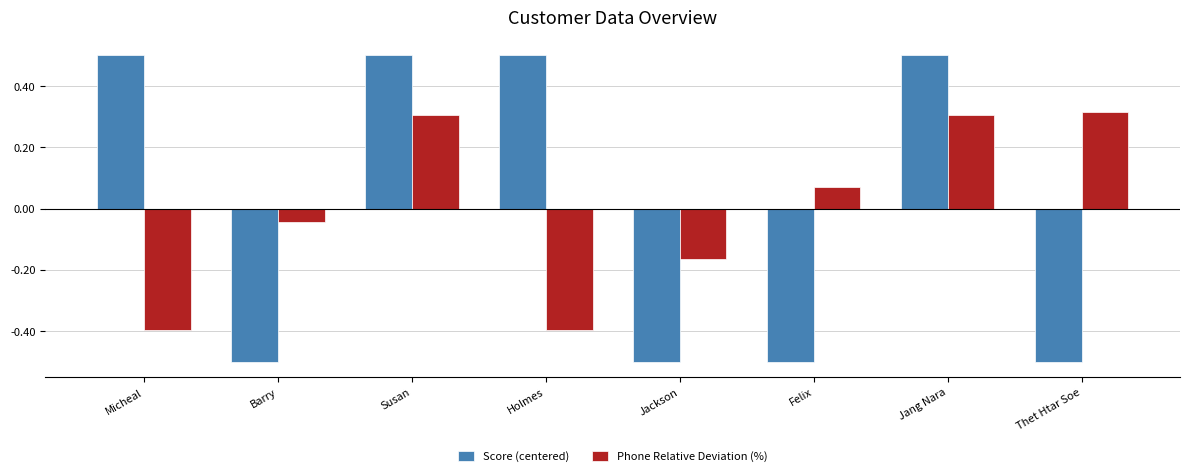

How many groups of bars are there?

8